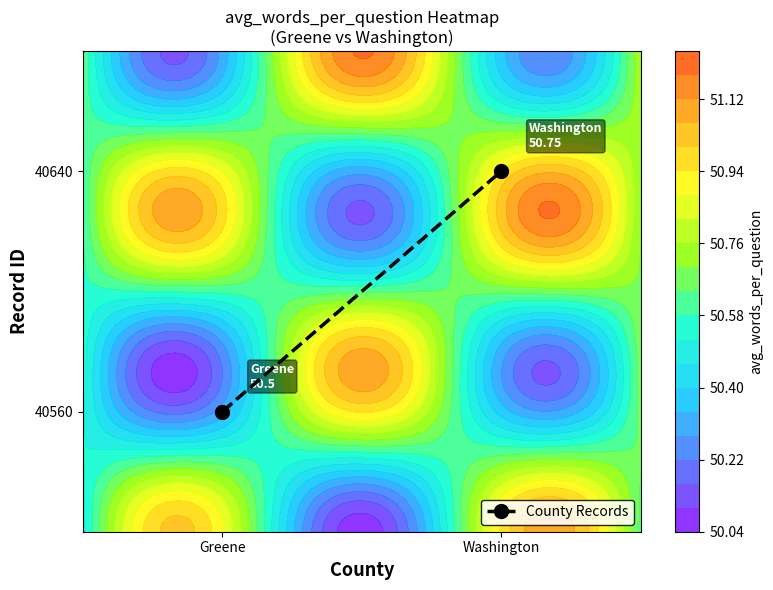

List the labels in order of value, largest first.

Washington, Greene